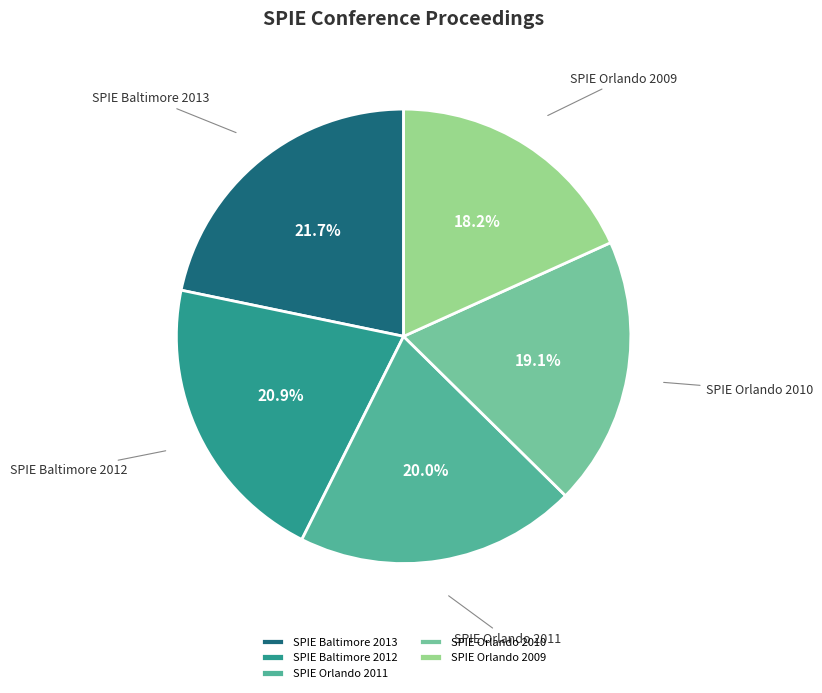

How many slices are in this pie chart?

5